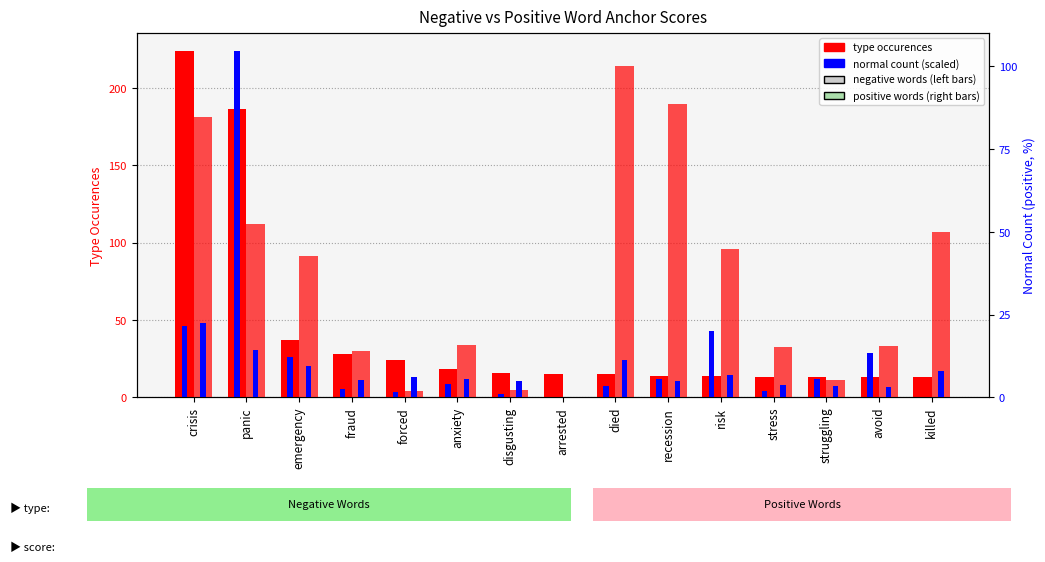

How many series are shown in this chart?

4